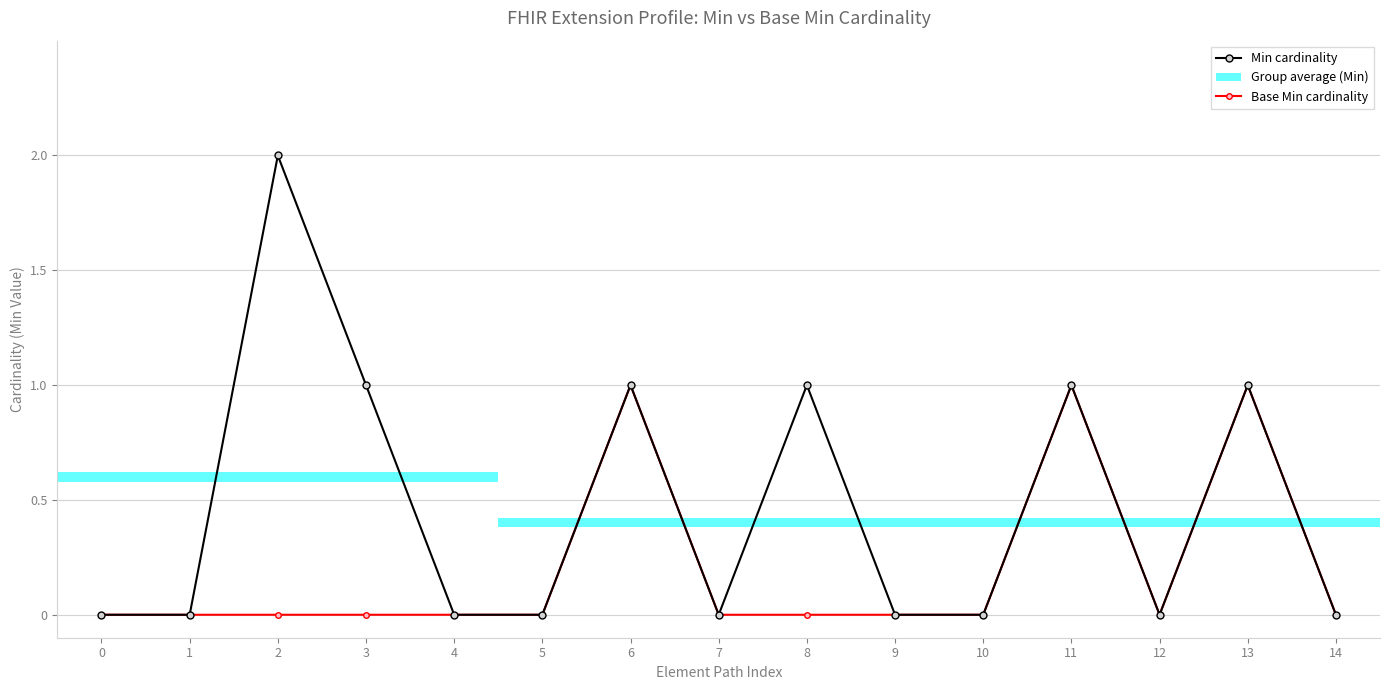

At which label does Base Min cardinality reach its peak?

6